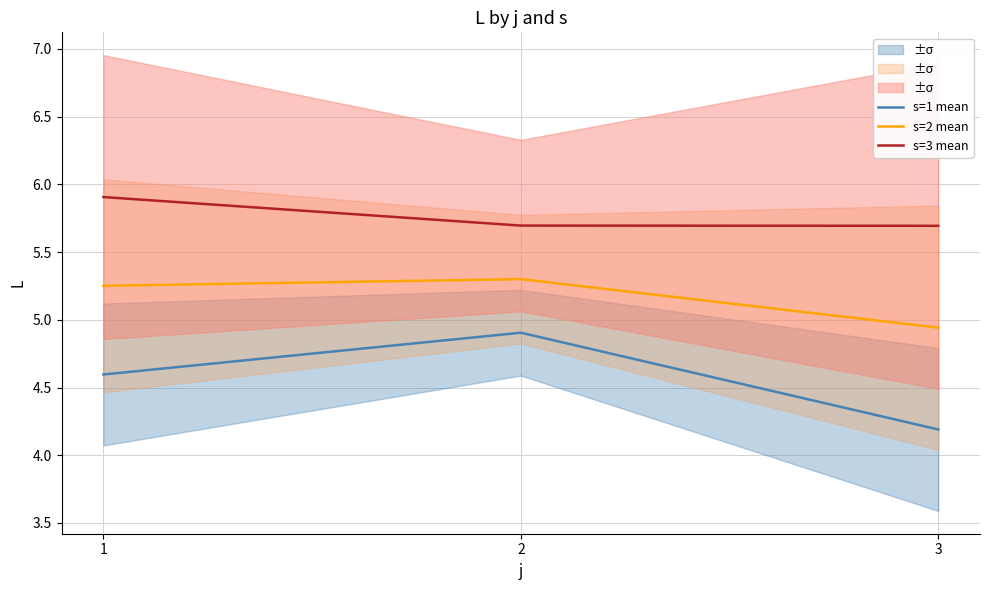

Which series changed the most between 1 and 3?

s=1 mean